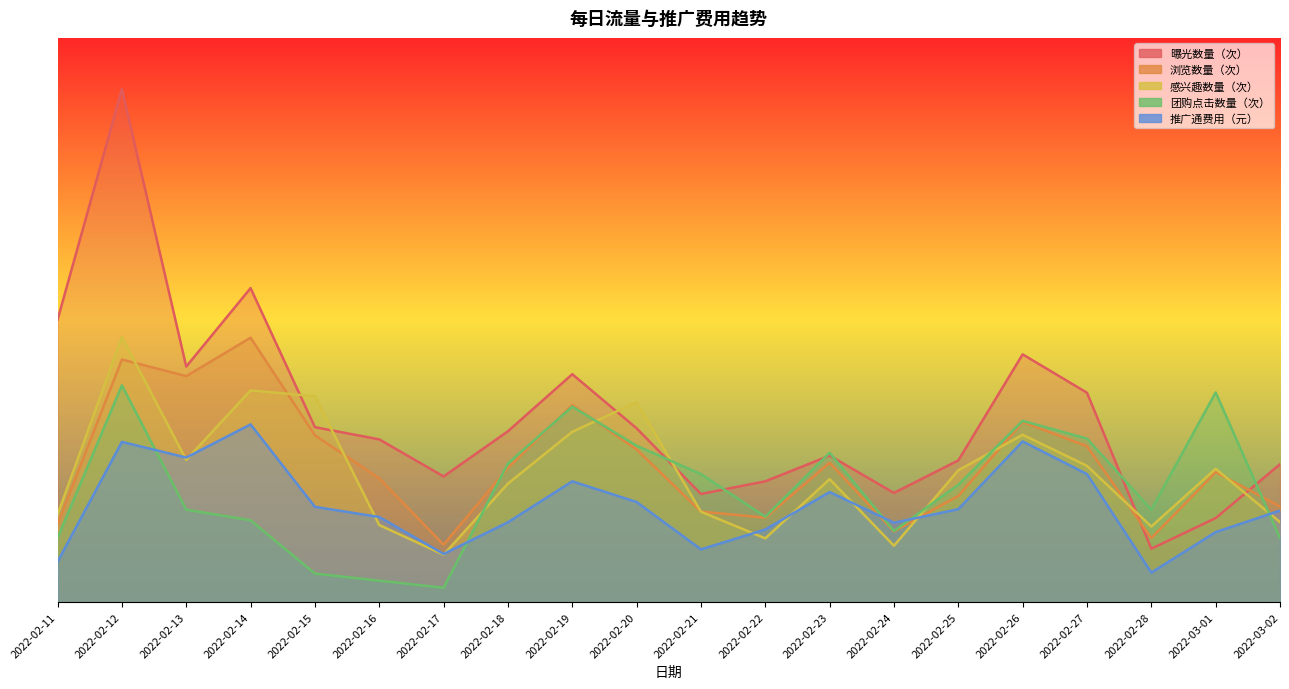

Where is the first local maximum for 浏览数量（次）?

2022-02-12